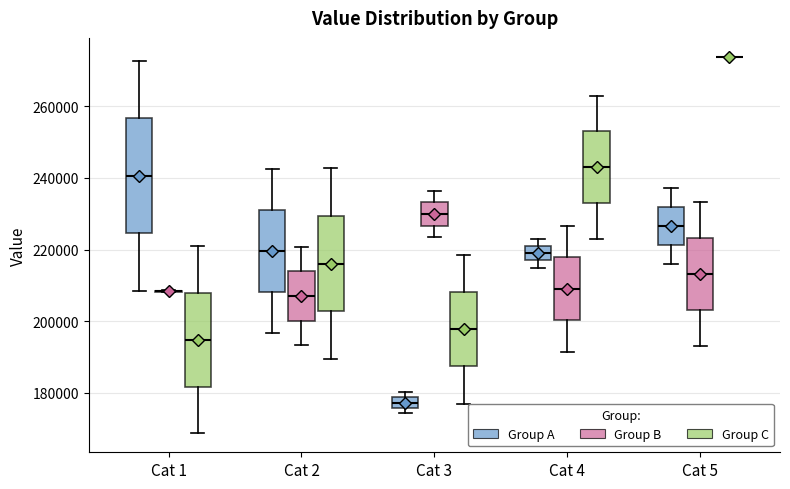

Which box is the tallest, from its lower edge to its upper edge?

Cat 1 (Group A)